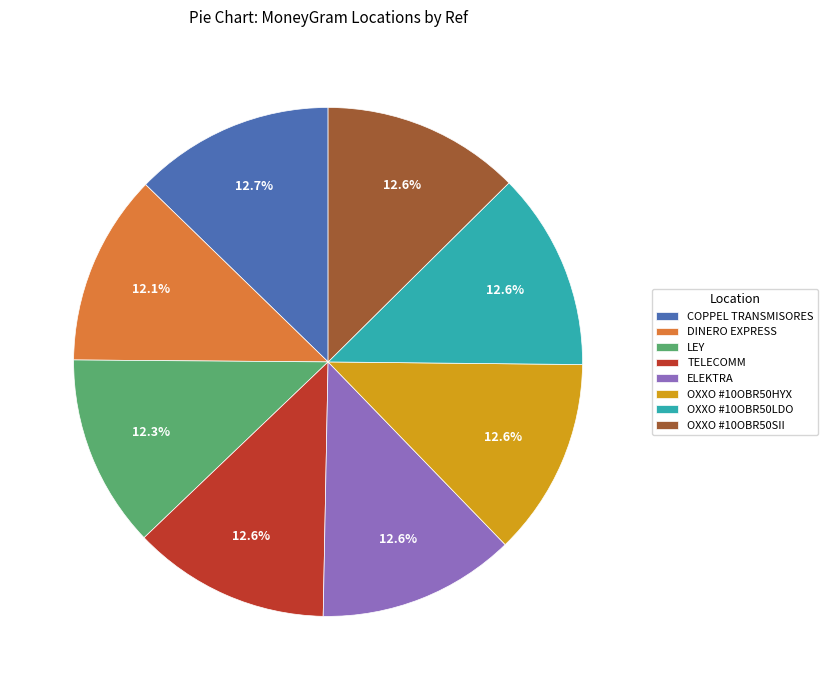

To the nearest percent, what is the combined percentage of TELECOMM and LEY?

25%